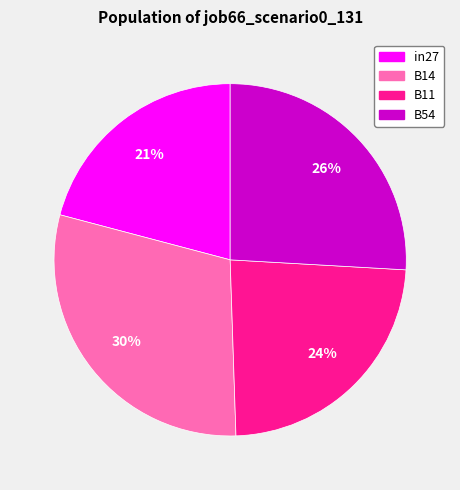

Is there any slice that represents more than half of the pie?

No